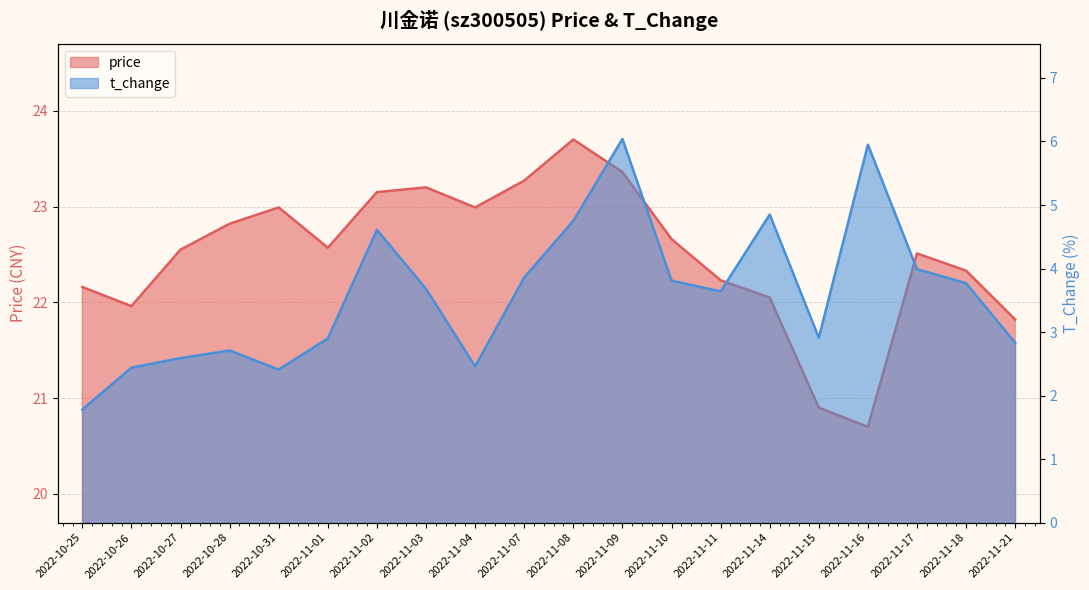

Between 2022-11-07 and 2022-11-09, which series saw the biggest shift?

t_change